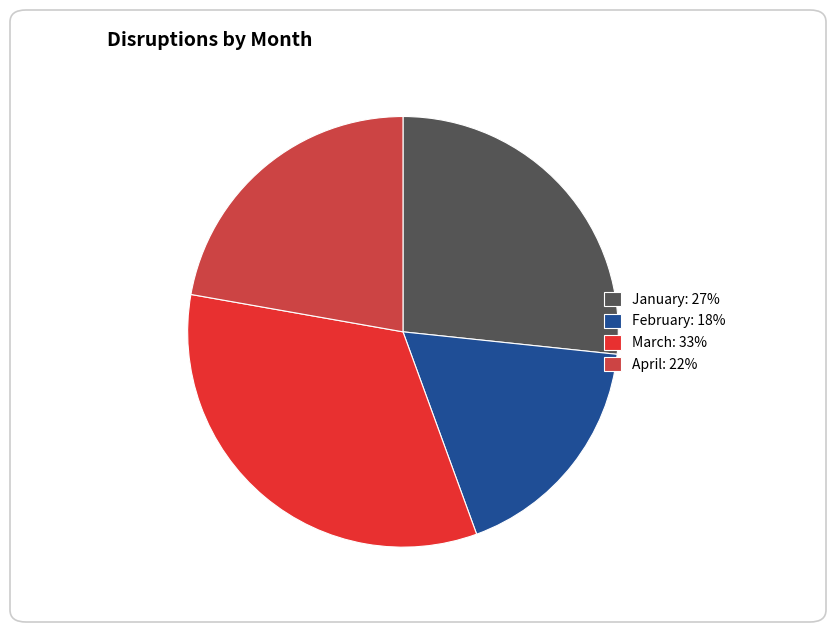

What is the smallest slice in the pie chart?

February